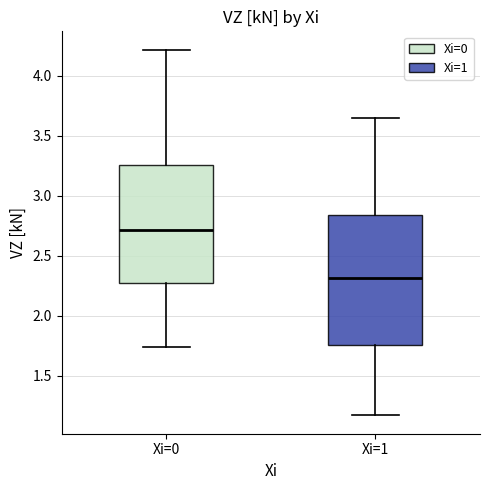

Comparing the boxes themselves (not the whiskers), which one is the tallest?

Xi=1